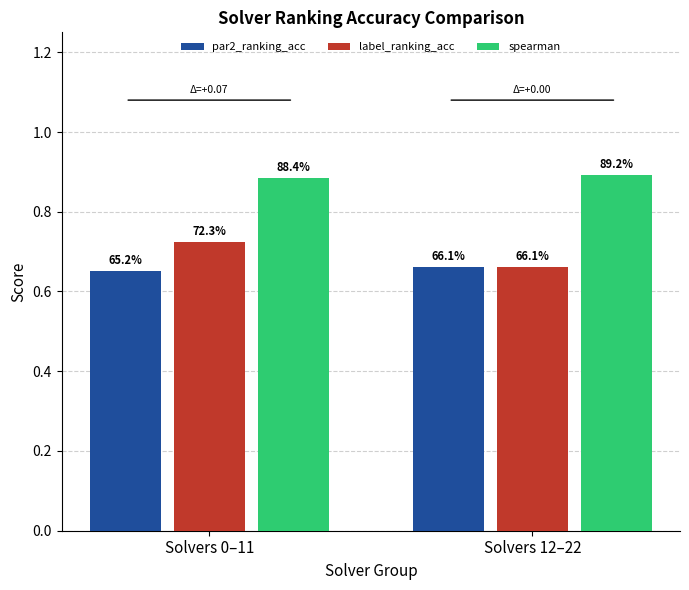

What is the sum of all spearman values?

1.8